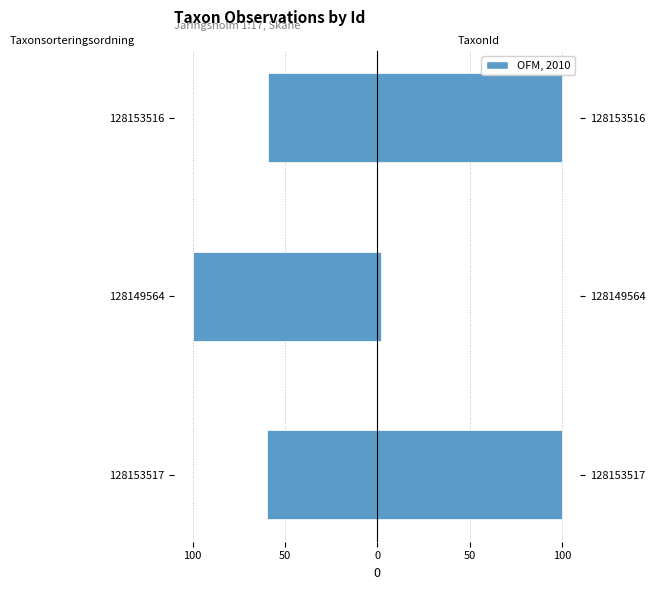

Reading right to left, extract all data points from this chart.

Taxonsorteringsordning: -59.1	-100.0	-59.9
TaxonId: 100.0	1.8	100.0